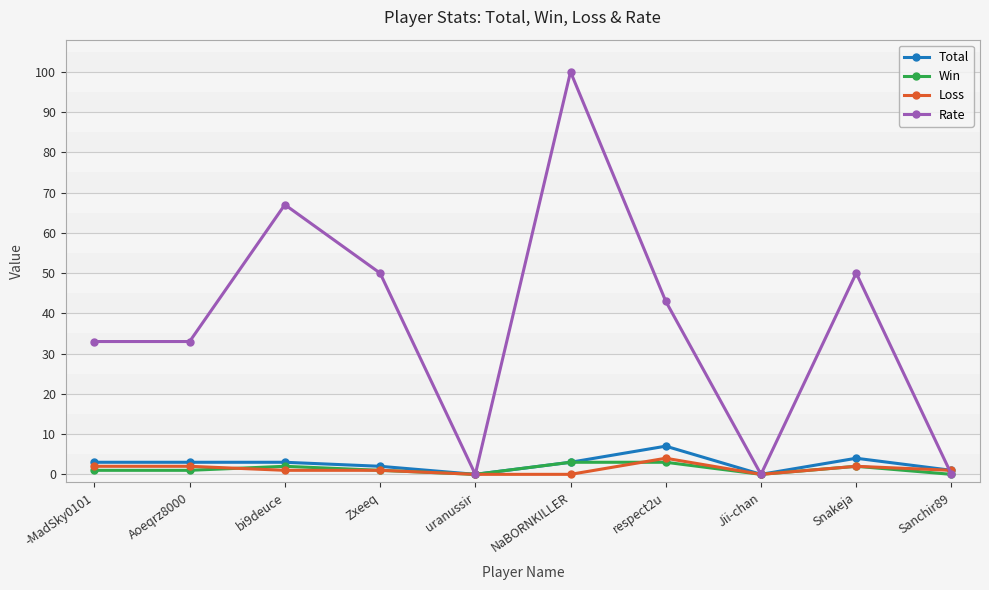

The Rate series shows 67 at bi9deuce. True or false?

True